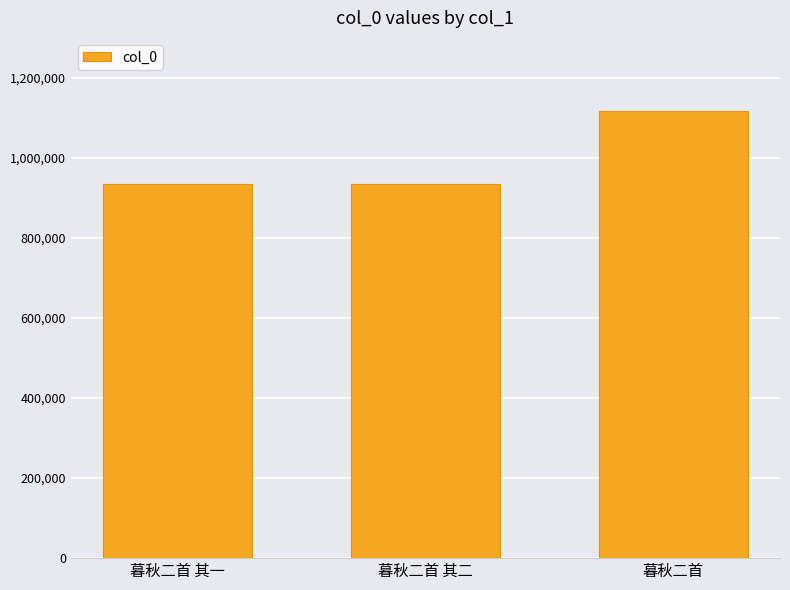

Where is the data nearest to the value 1026170?

暮秋二首 其二